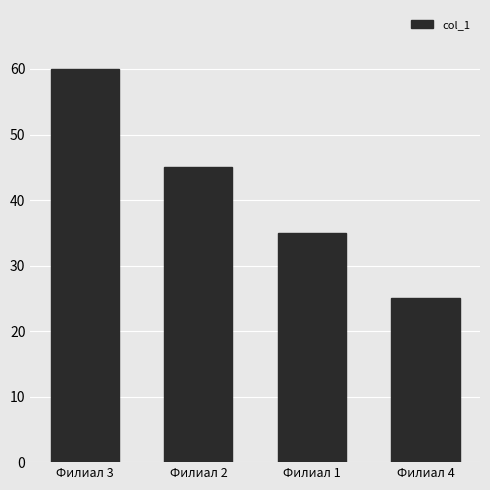

The value at Филиал 4 is 37. True or false?

False